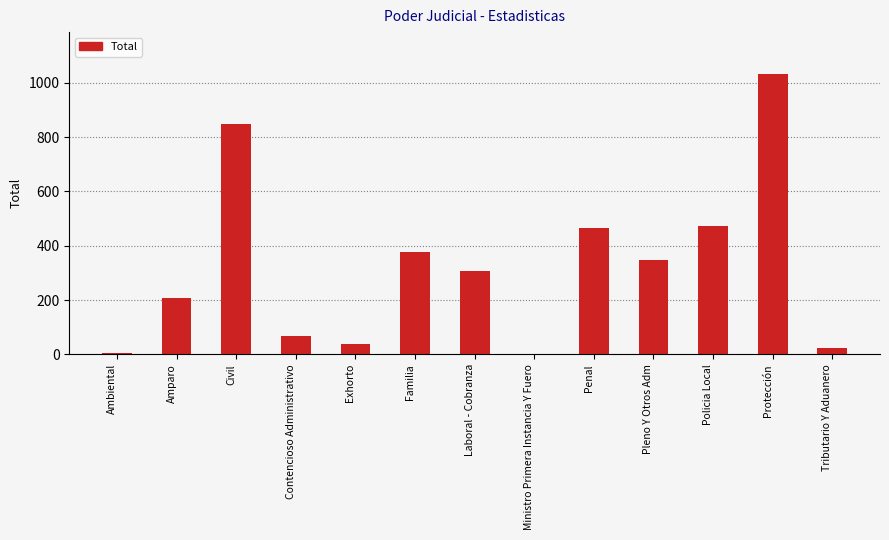

What is the sum of the values at Exhorto and Laboral - Cobranza?

348